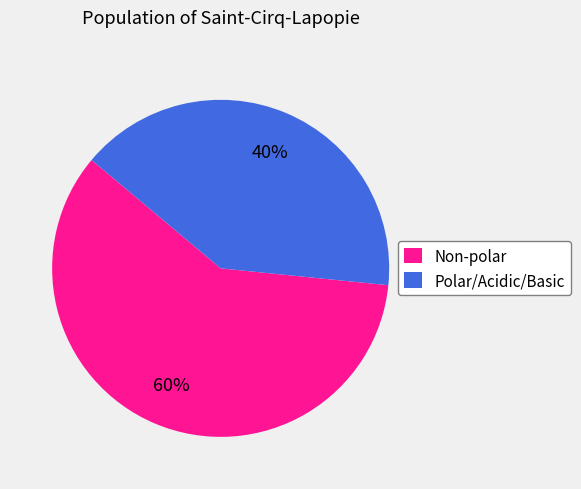

To the nearest percent, what portion does Polar/Acidic/Basic represent?

40%